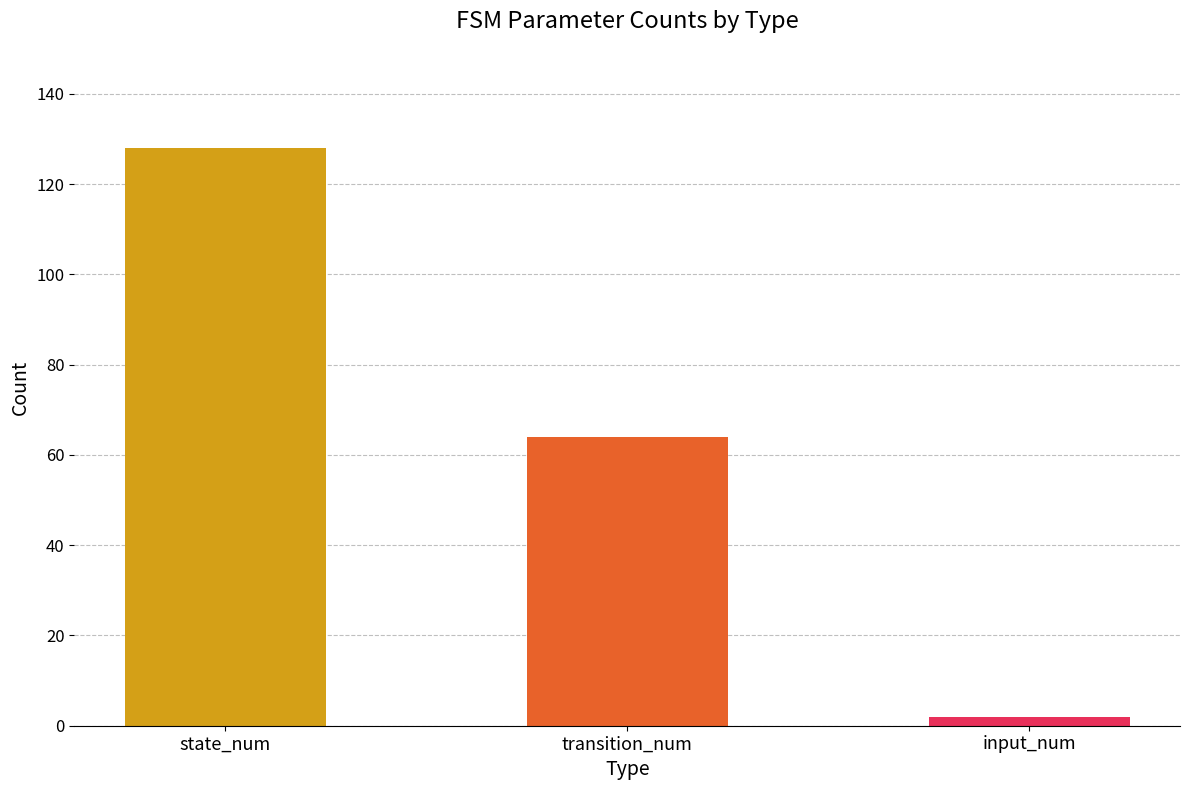

Reading left to right, list all the values displayed in this chart.

128	64	2